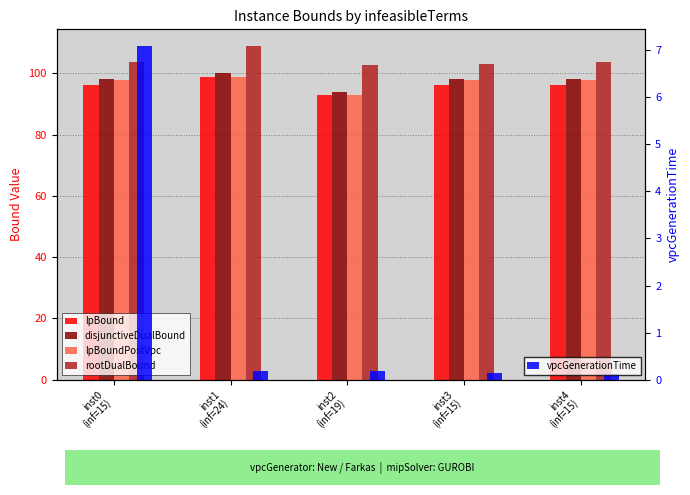

Rank the series by their maximum value, from lowest to highest.

vpcGenerationTime, lpBound, lpBoundPostVpc, disjunctiveDualBound, rootDualBound